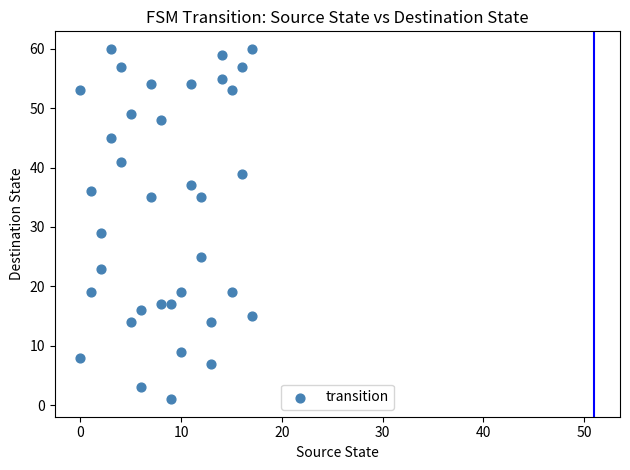

What Y value in the scatter plot is closest to 30?

29